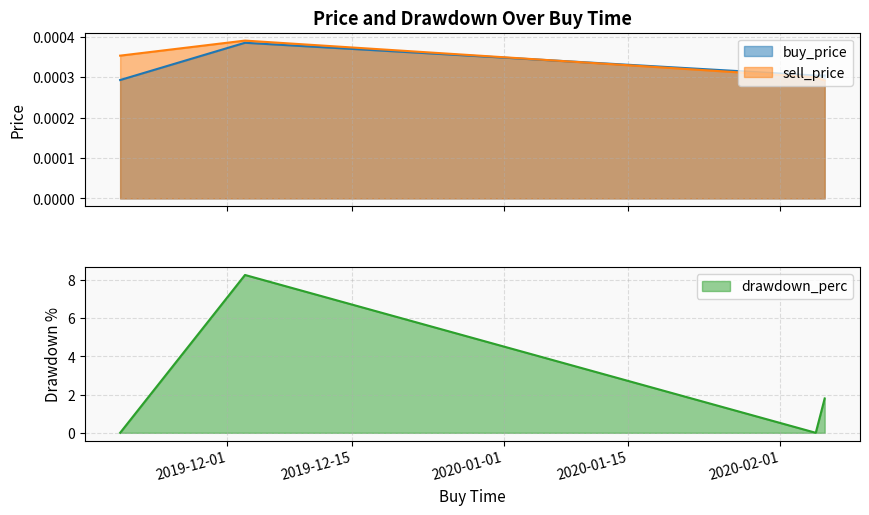

What is the label of the 4th point from the right?

2019-11-19